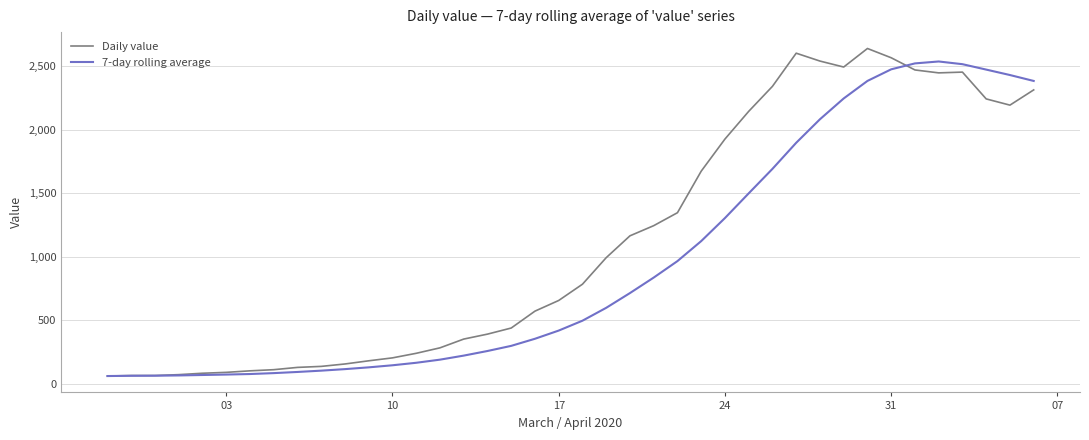

List the series in order of their overall mean, highest first.

Daily value, 7-day rolling average